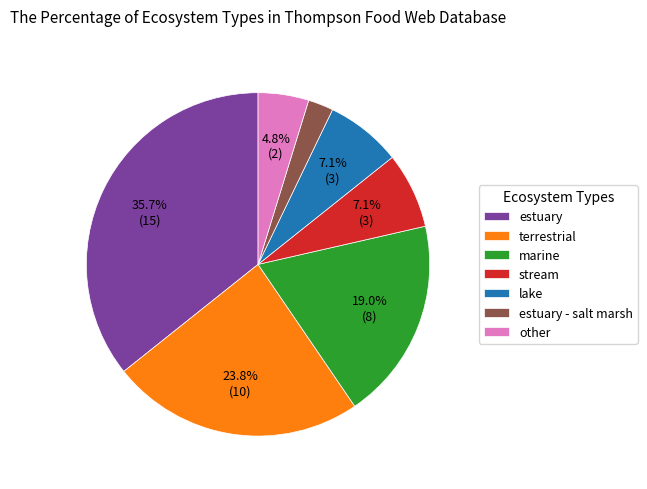

How much of the chart is everything except stream?

92.9%